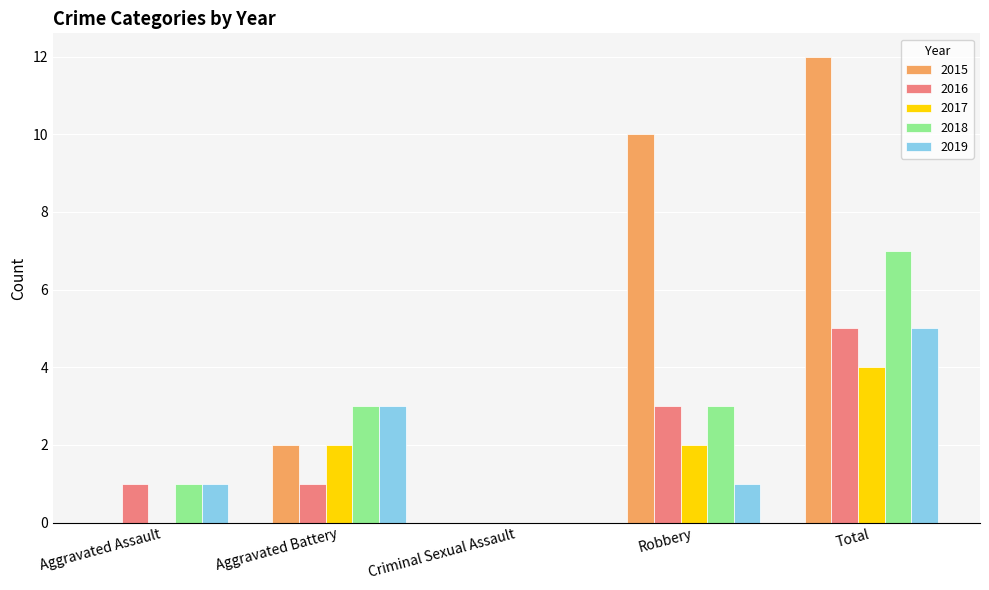

Between Aggravated Battery and Total, which series saw the biggest shift?

2015